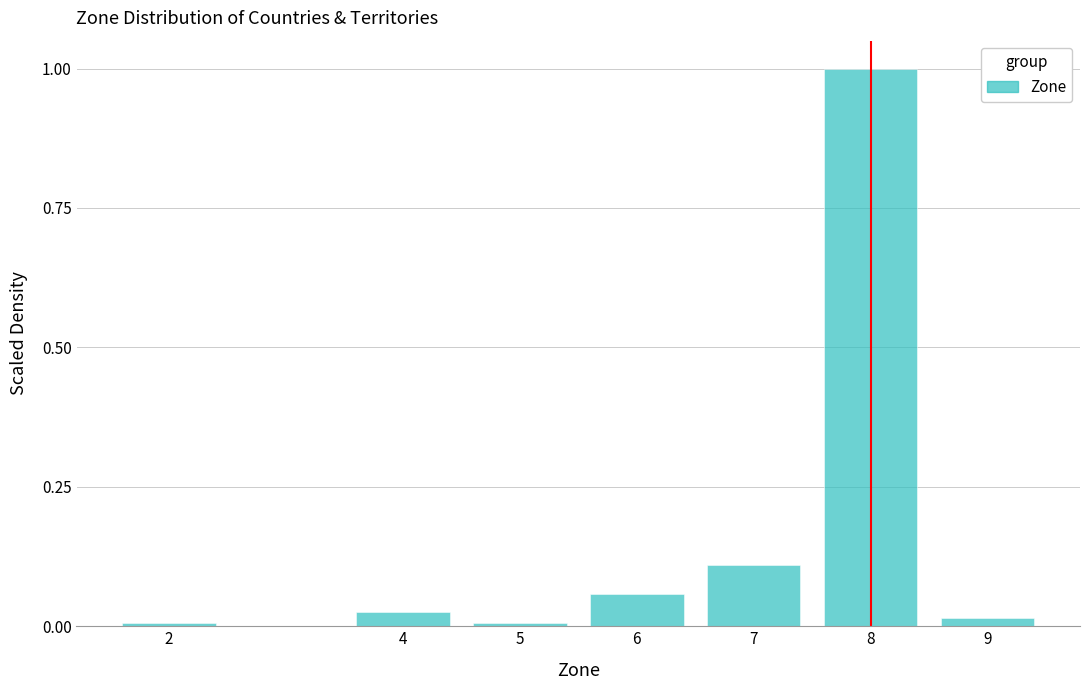

Is it true that the value at 9 is 0.0?

True